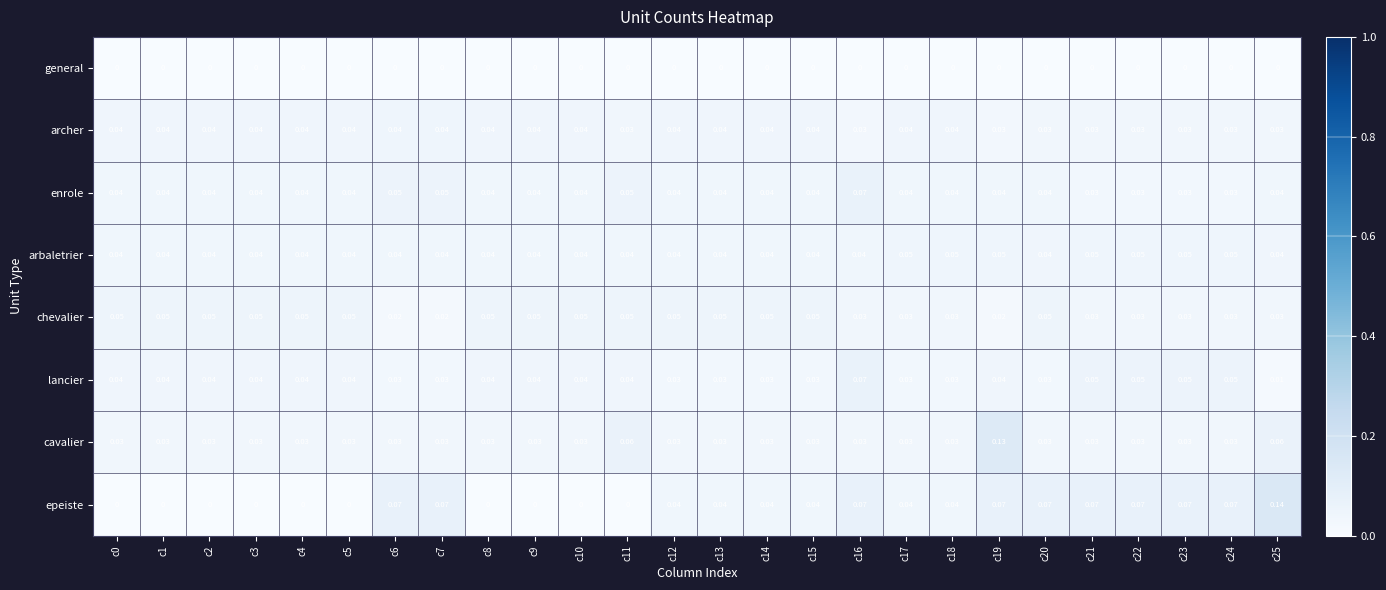

Between c8 and c13, which series saw the biggest shift?

epeiste